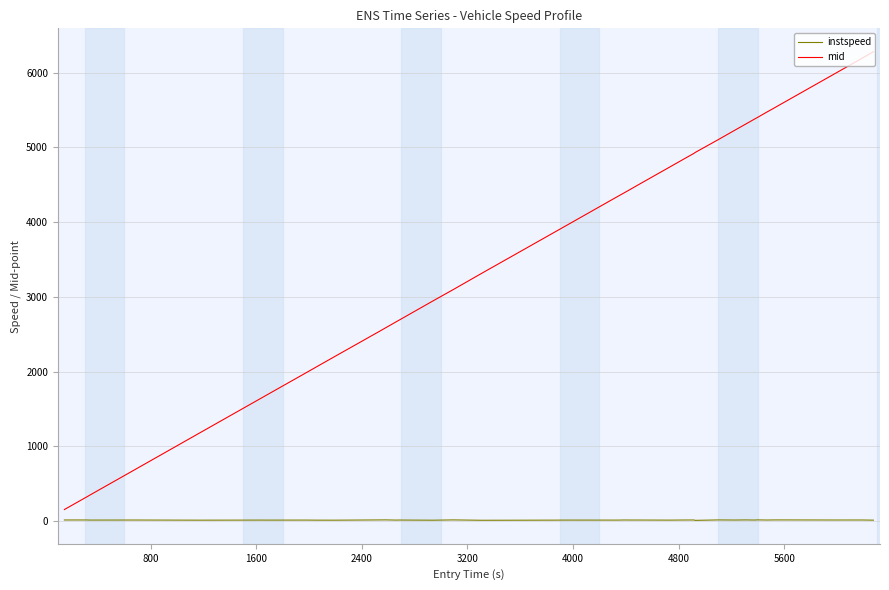

Which series has the largest total across all categories?

mid